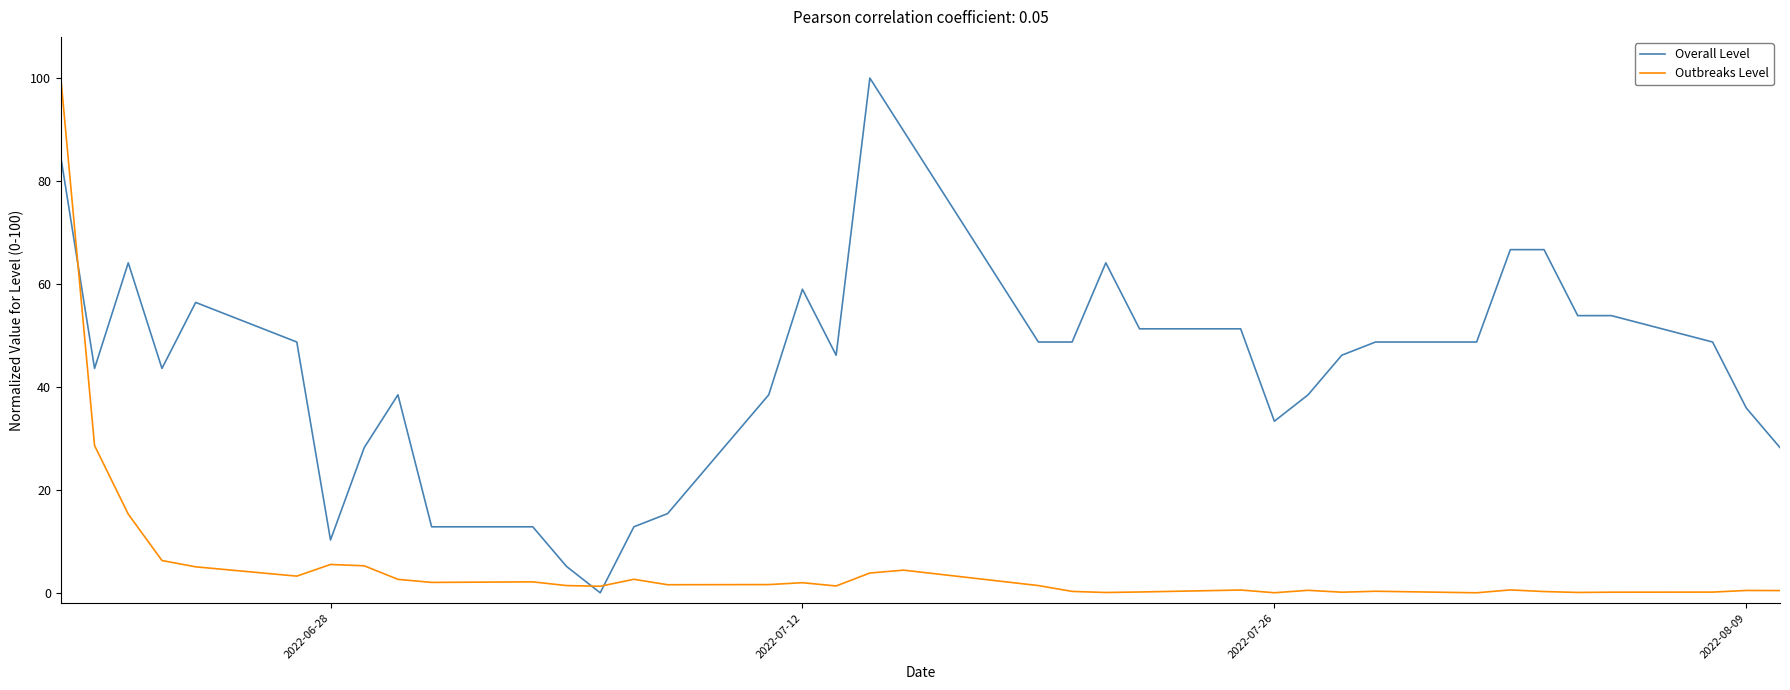

What is the highest value of the Outbreaks Level series?

100.0